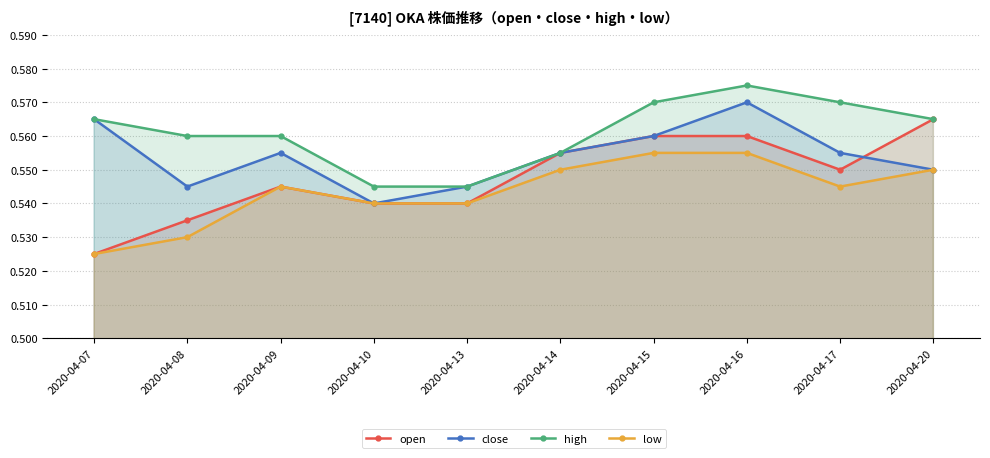

Is the value of high at 2020-04-16 greater than the value of open at 2020-04-20?

Yes